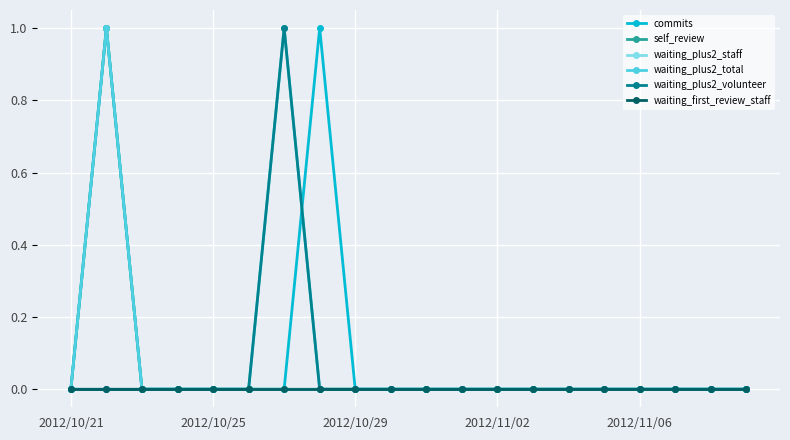

True or false: waiting_plus2_volunteer and waiting_plus2_staff cross at least once.

False